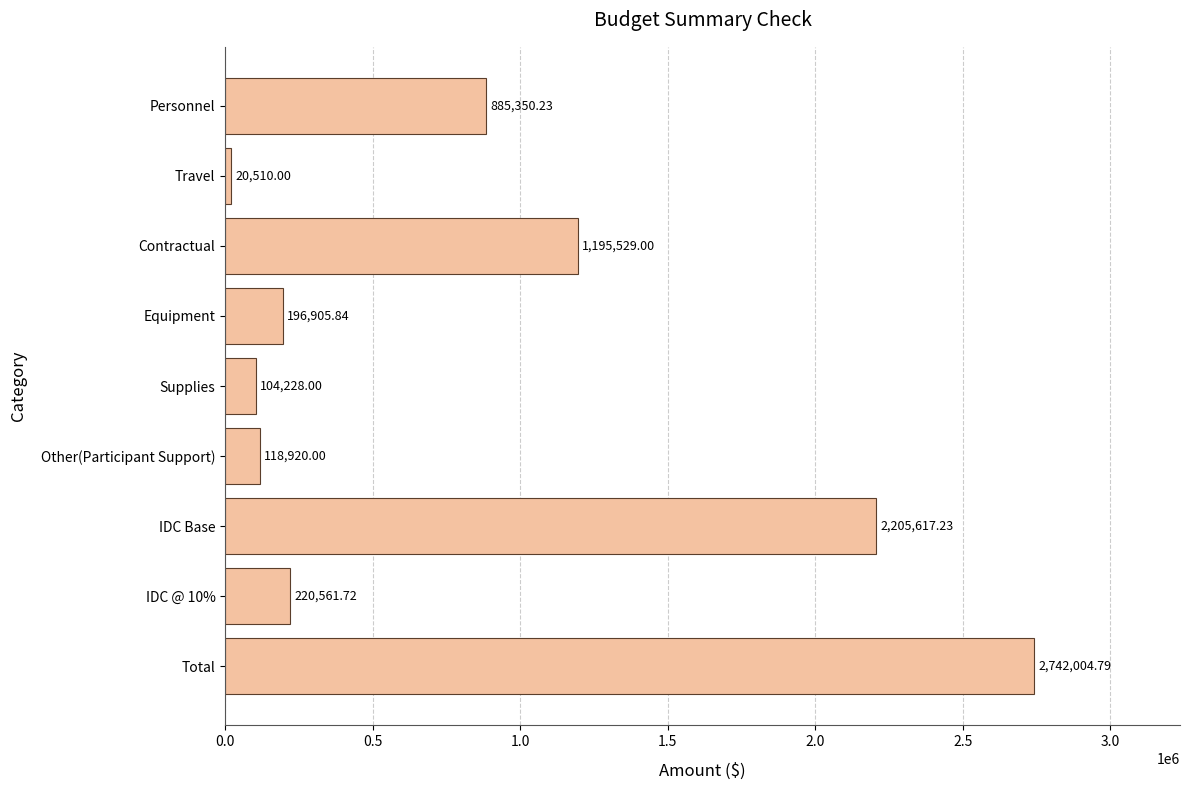

Between IDC @ 10% and Travel, which is larger?

IDC @ 10%